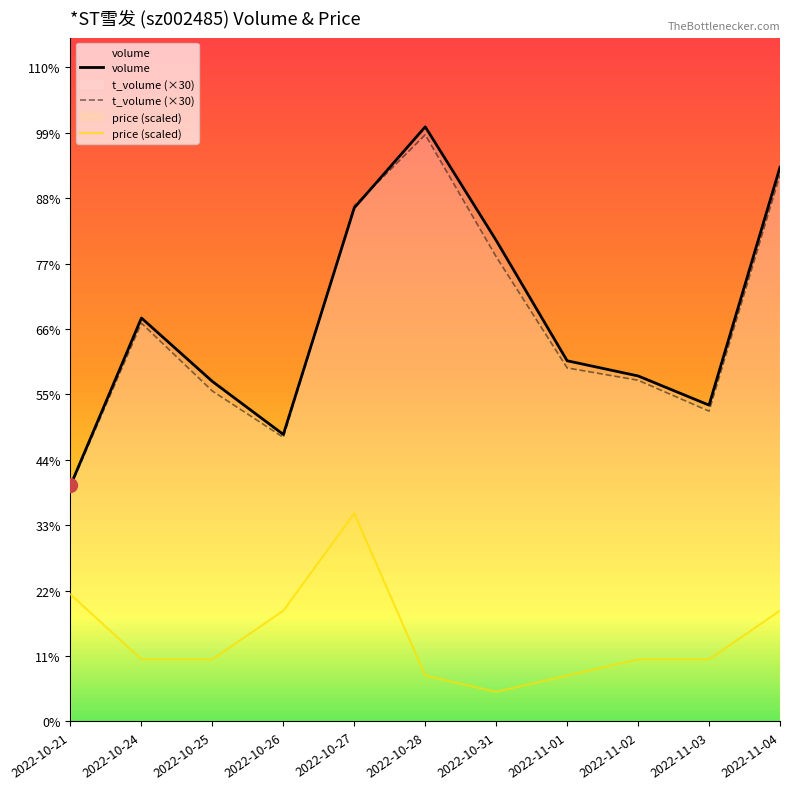

At which label does t_volume (×30) reach its minimum?

2022-10-21